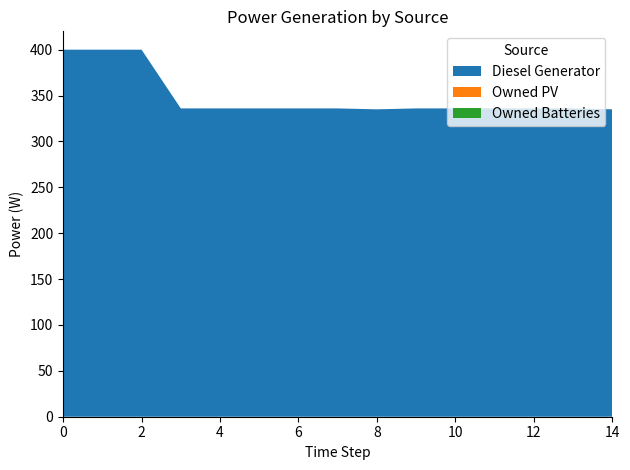

Reading right to left, what are all the values shown in this chart?

Diesel Generator: 14=335	13=336	12=336	11=336	10=336	9=336	8=335	7=336	6=336	5=336	4=336	3=336	2=400	1=400	0=400
Owned PV: 14=0	13=0	12=0	11=0	10=0	9=0	8=0	7=0	6=0	5=0	4=0	3=0	2=0	1=0	0=0
Owned Batteries: 14=0	13=0	12=0	11=0	10=0	9=0	8=0	7=0	6=0	5=0	4=0	3=0	2=0	1=0	0=0